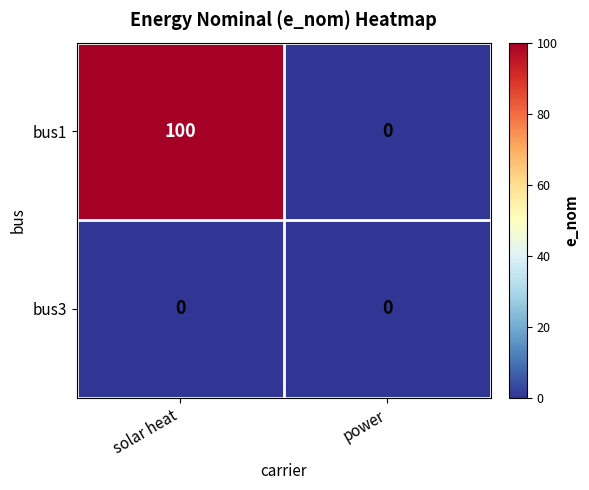

Which series has the widest spread of values?

bus1